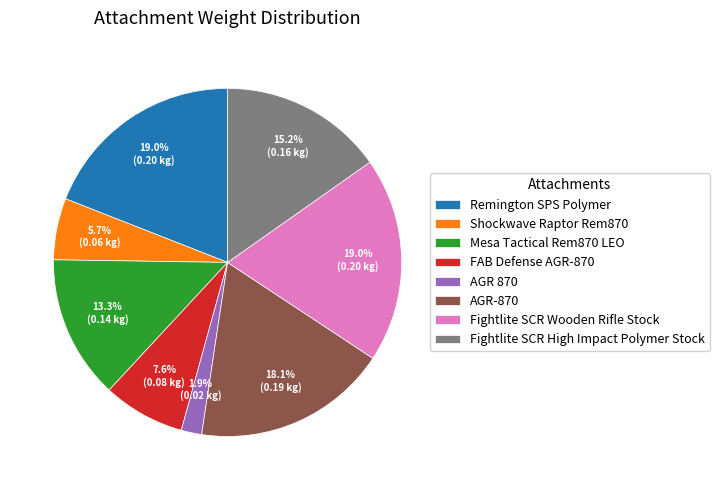

Which category has the smallest portion of the pie?

AGR 870